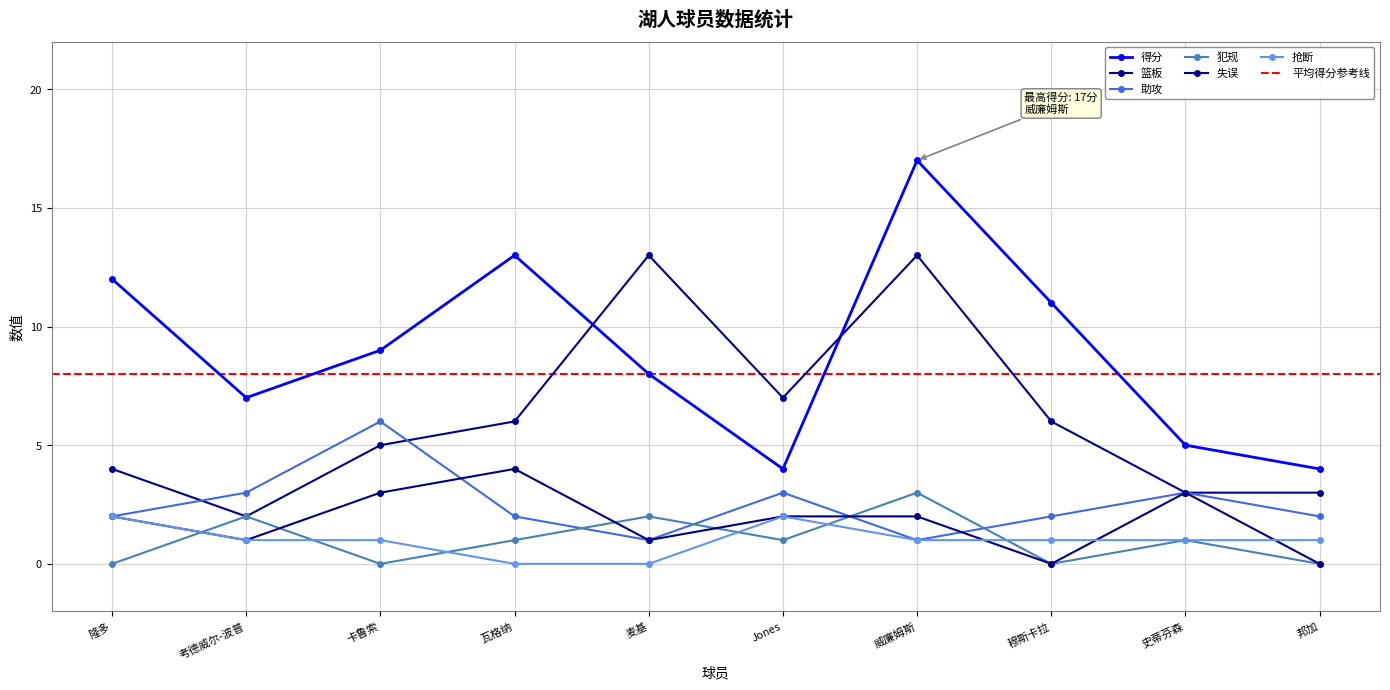

Reading left to right, what are all the values shown in this chart?

得分: 隆多=12	考德威尔-波普=7	卡鲁索=9	瓦格纳=13	麦基=8	Jones=4	威廉姆斯=17	穆斯卡拉=11	史蒂芬森=5	邦加=4
篮板: 隆多=4	考德威尔-波普=2	卡鲁索=5	瓦格纳=6	麦基=13	Jones=7	威廉姆斯=13	穆斯卡拉=6	史蒂芬森=3	邦加=3
助攻: 隆多=2	考德威尔-波普=3	卡鲁索=6	瓦格纳=2	麦基=1	Jones=3	威廉姆斯=1	穆斯卡拉=2	史蒂芬森=3	邦加=2
犯规: 隆多=0	考德威尔-波普=2	卡鲁索=0	瓦格纳=1	麦基=2	Jones=1	威廉姆斯=3	穆斯卡拉=0	史蒂芬森=1	邦加=0
失误: 隆多=2	考德威尔-波普=1	卡鲁索=3	瓦格纳=4	麦基=1	Jones=2	威廉姆斯=2	穆斯卡拉=0	史蒂芬森=3	邦加=0
抢断: 隆多=2	考德威尔-波普=1	卡鲁索=1	瓦格纳=0	麦基=0	Jones=2	威廉姆斯=1	穆斯卡拉=1	史蒂芬森=1	邦加=1